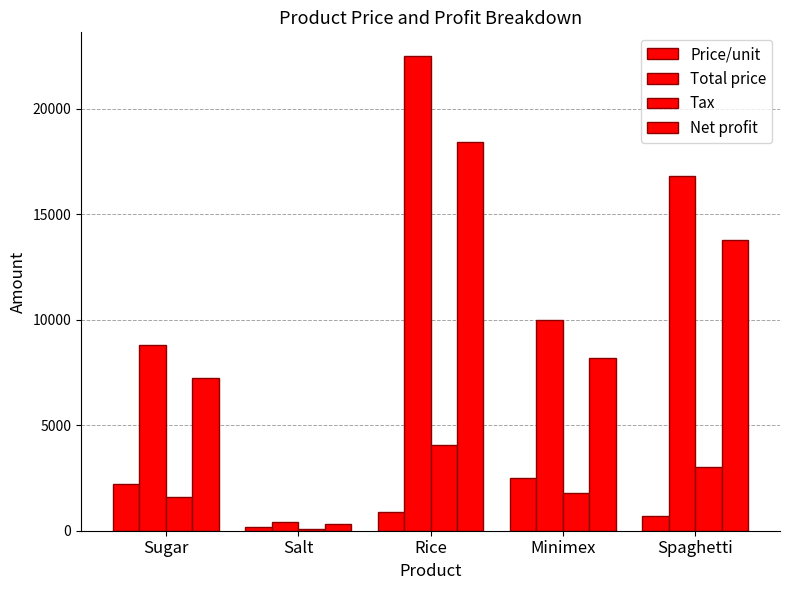

Read the Price/unit value at Spaghetti.

700